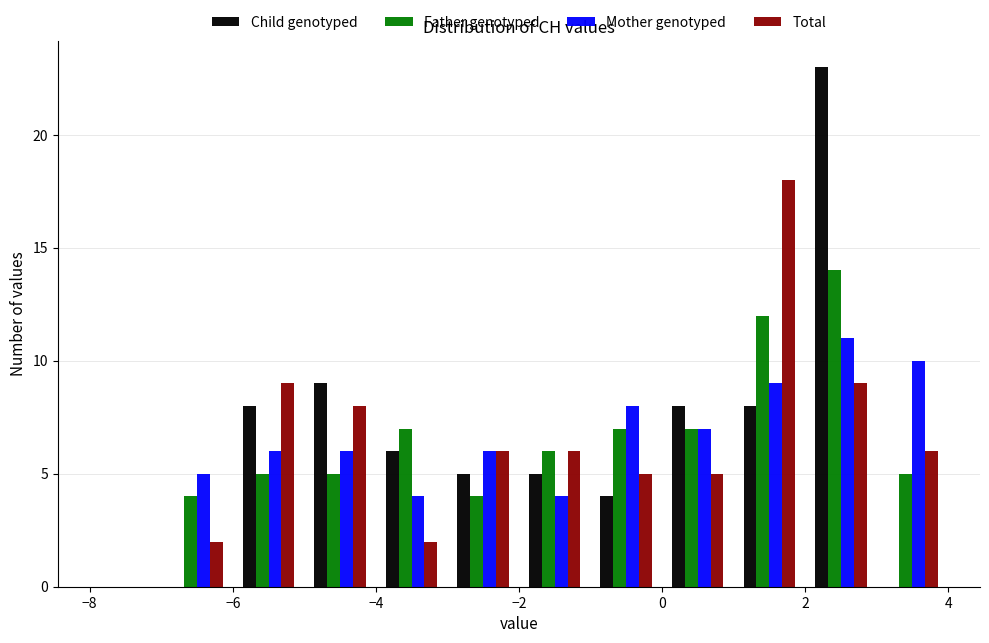

In the Child genotyped series, which range on the x-axis has the tallest bar?

2 to 3